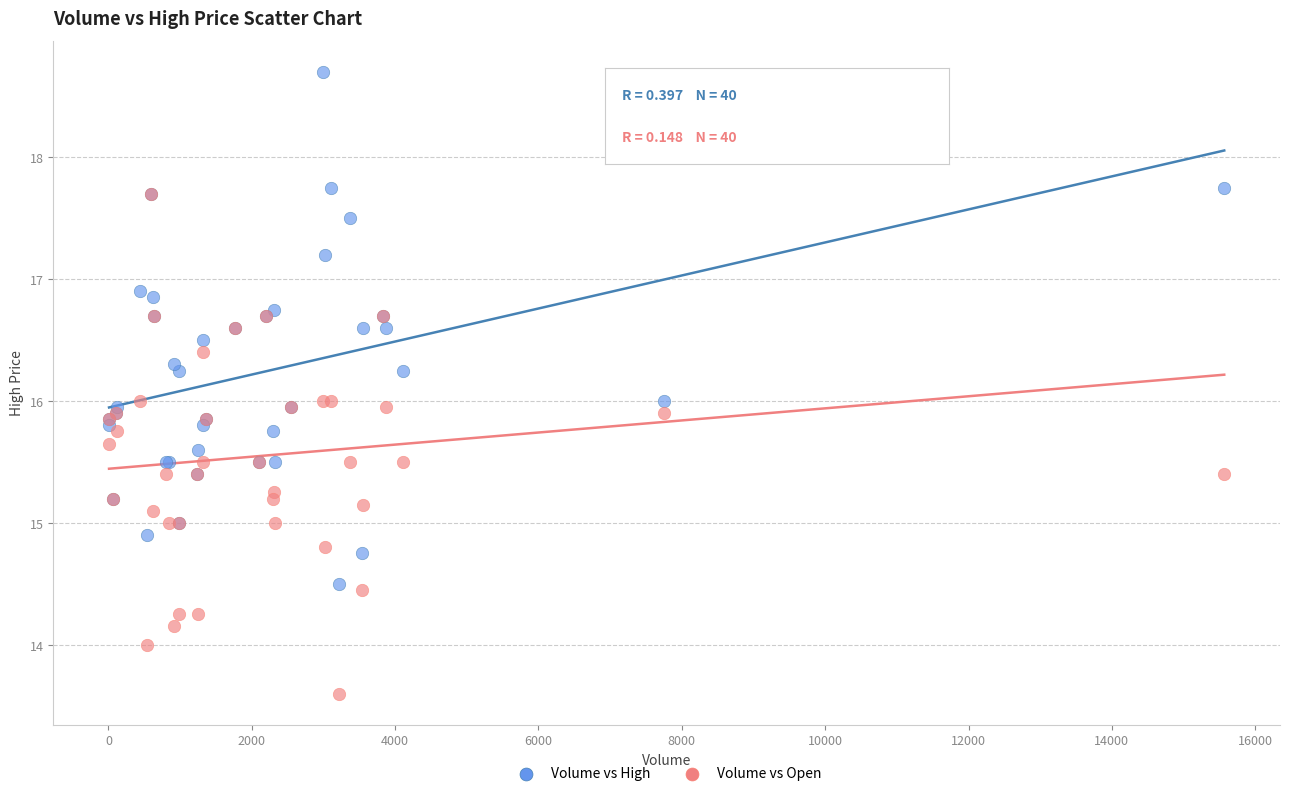

Which series contains the highest Y value?

Volume vs High